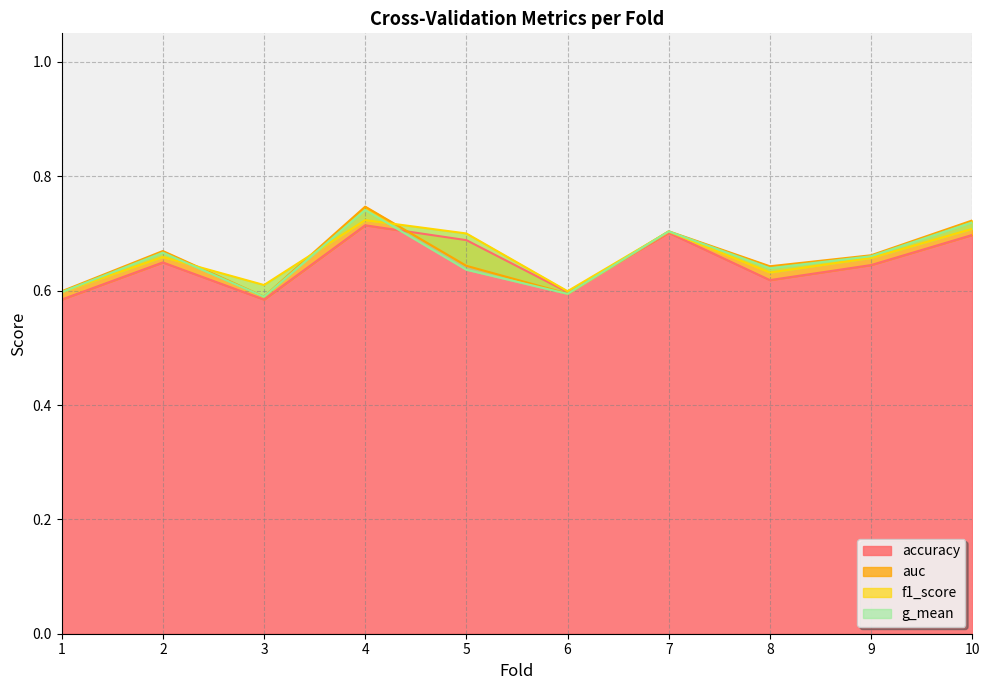

Which series has the widest spread of values?

auc